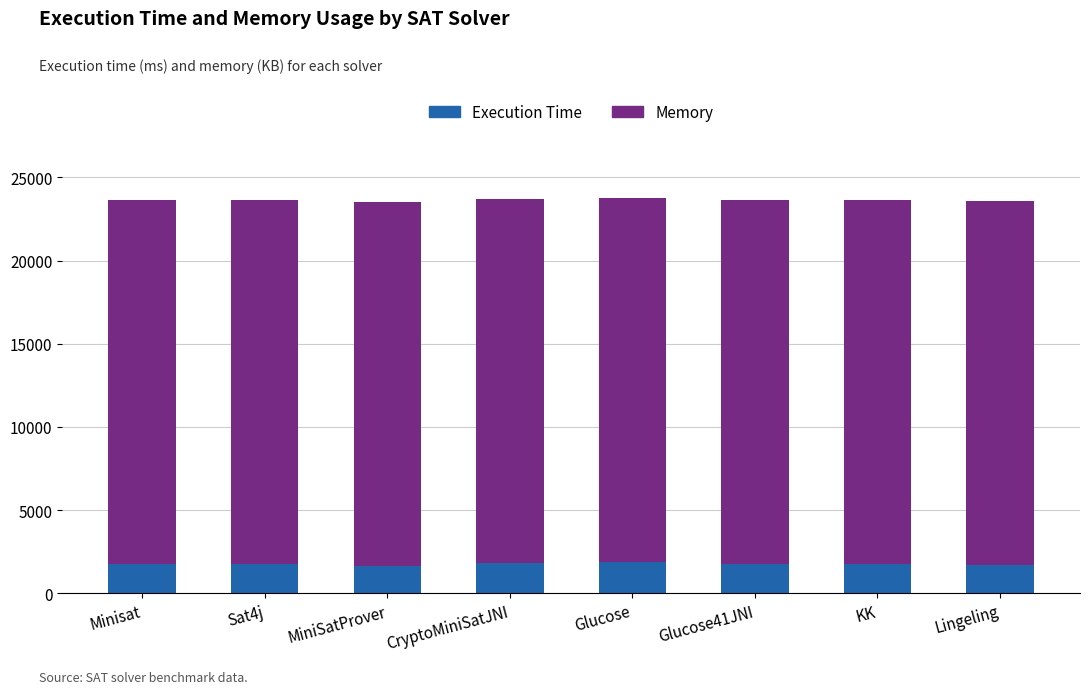

What is the highest value of the Execution Time series?

1897